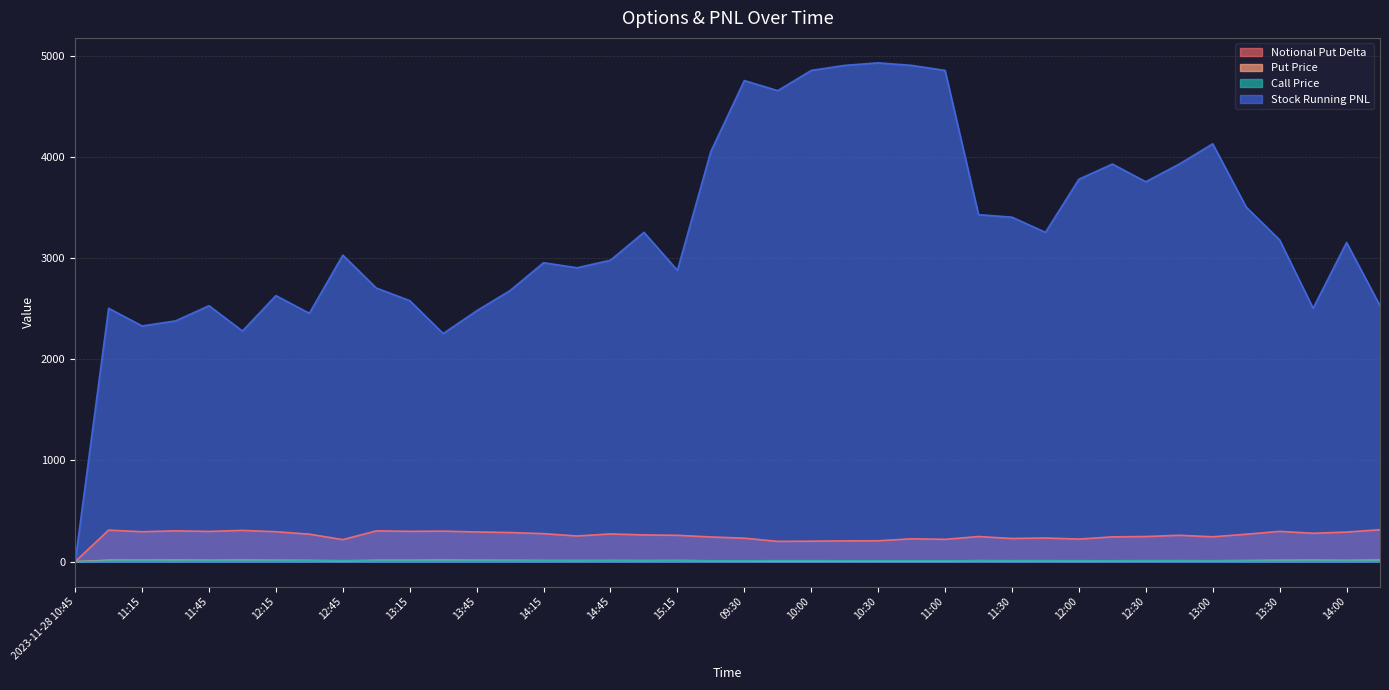

The value of Call Price at 09:30 is 11.5. True or false?

False